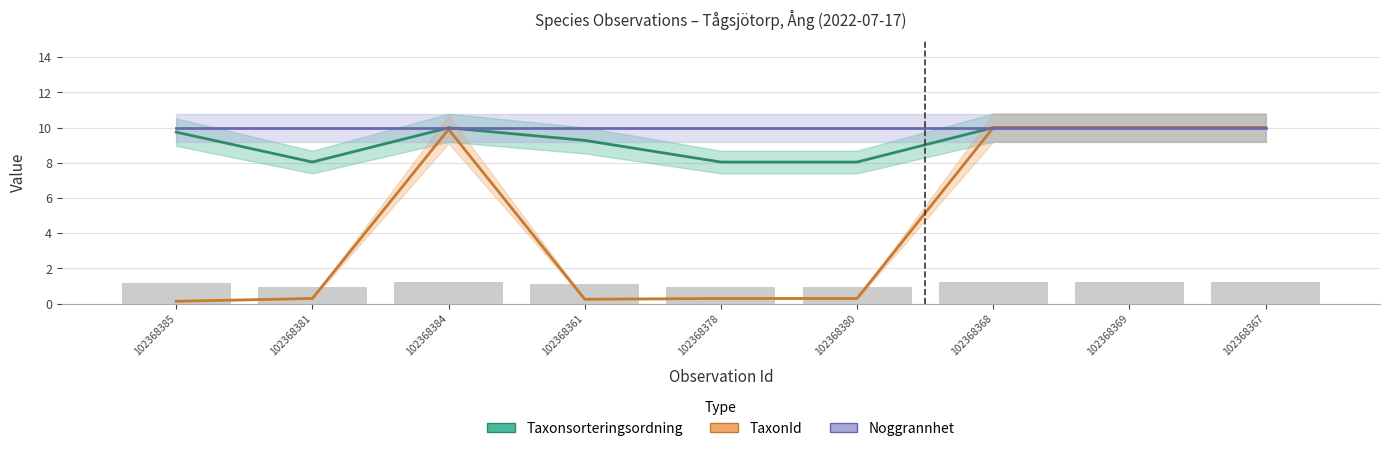

True or false: Noggrannhet has a value of 10.0 at 102368381.

True